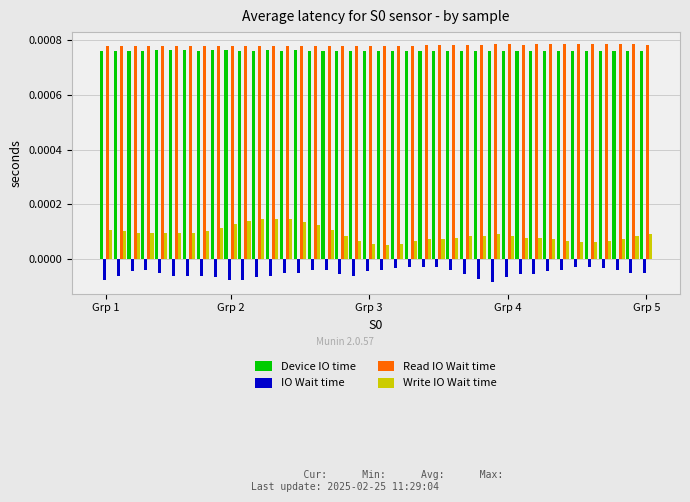

At how many categories does at least one series exceed 0?

40